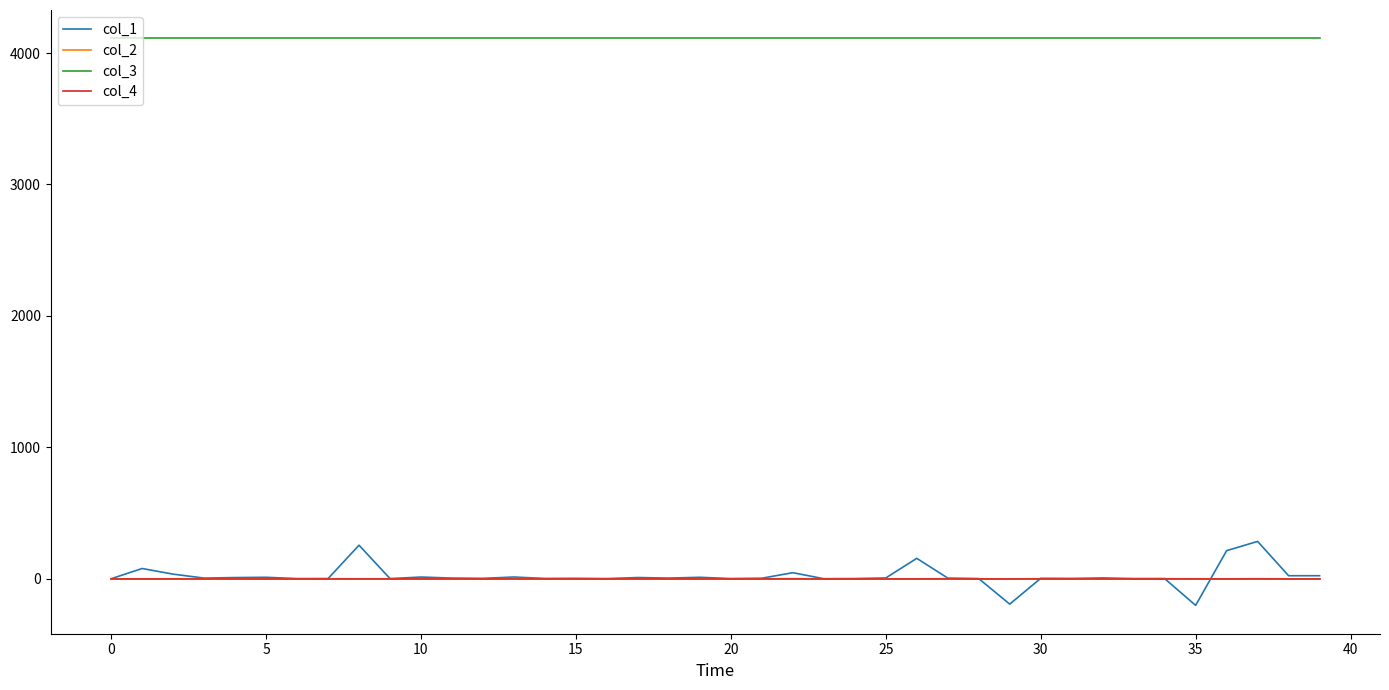

Count the number of data series in this chart.

4